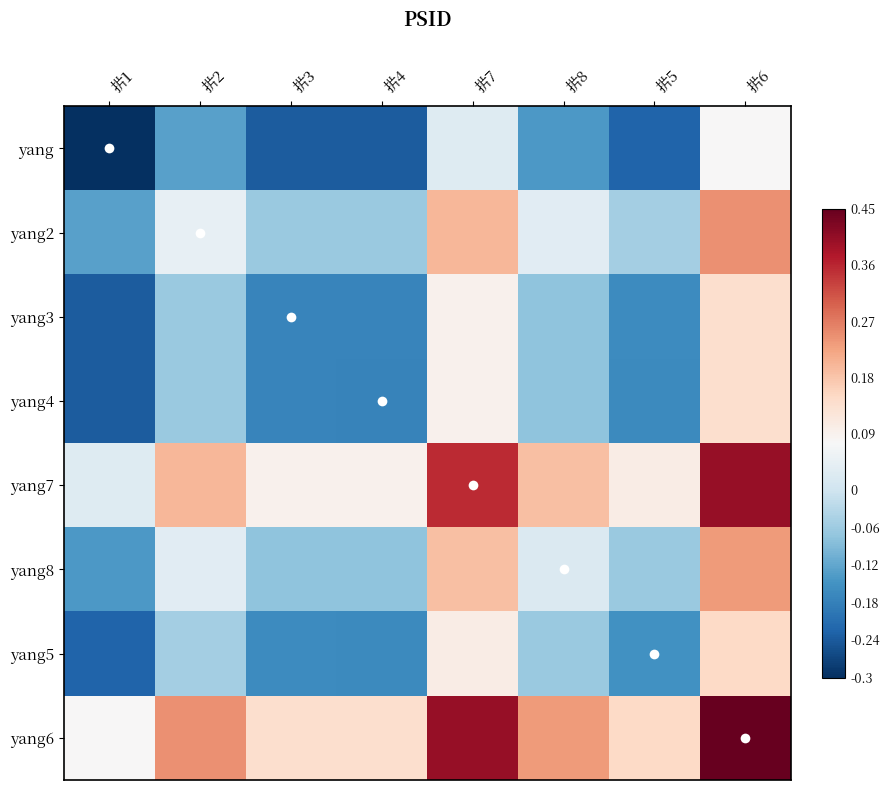

At which category is the sum across all series the highest?

扸6